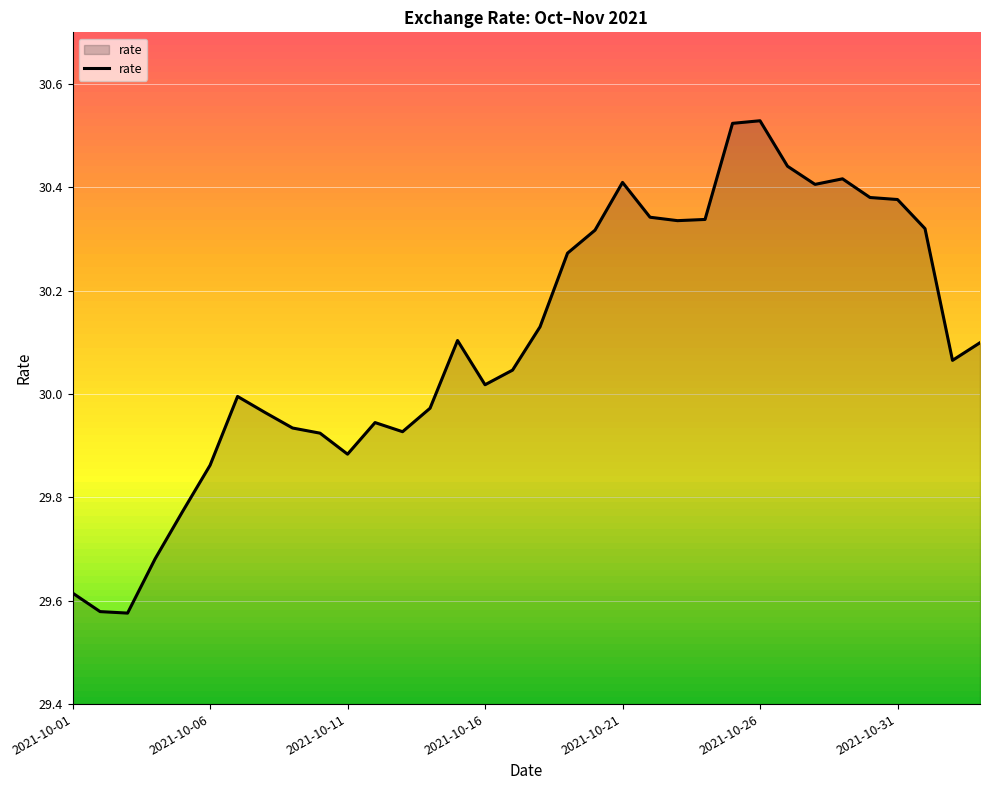

What is the difference between the maximum and minimum values?

1.0